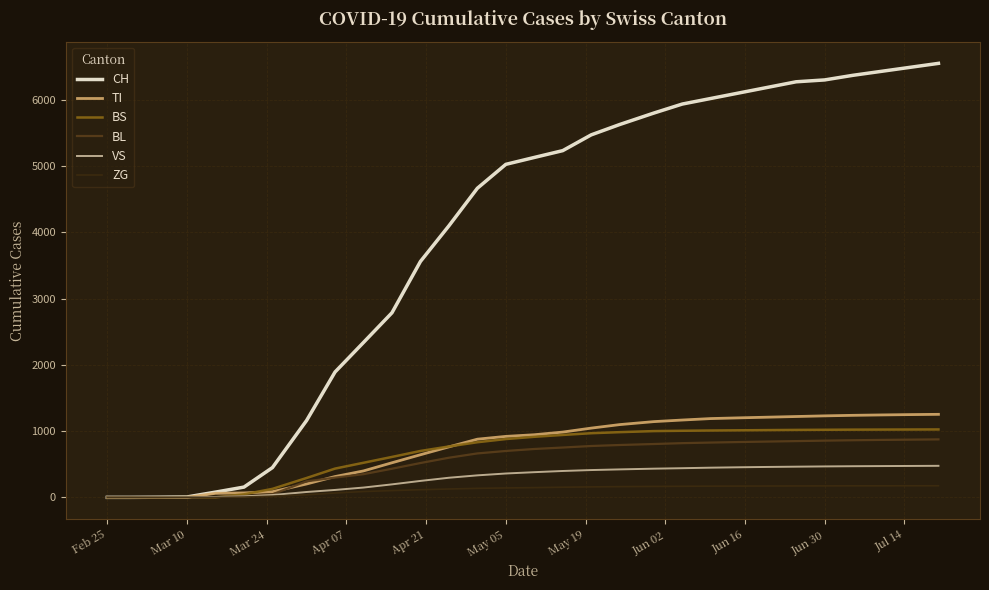

What are all the series names shown in the legend?

CH, TI, BS, BL, VS, ZG